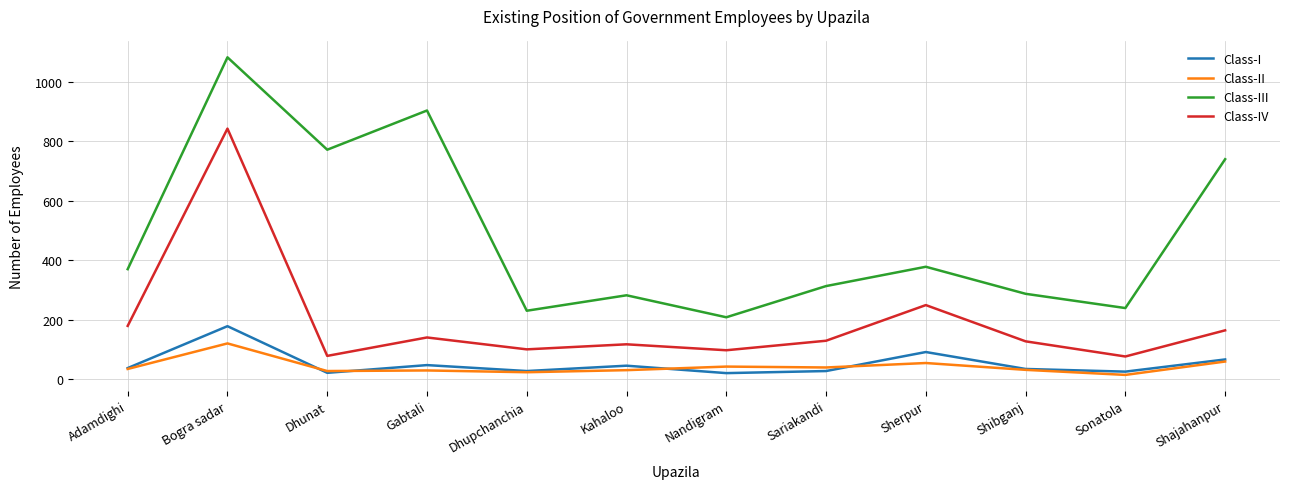

What is the highest value of the Class-I series?

178